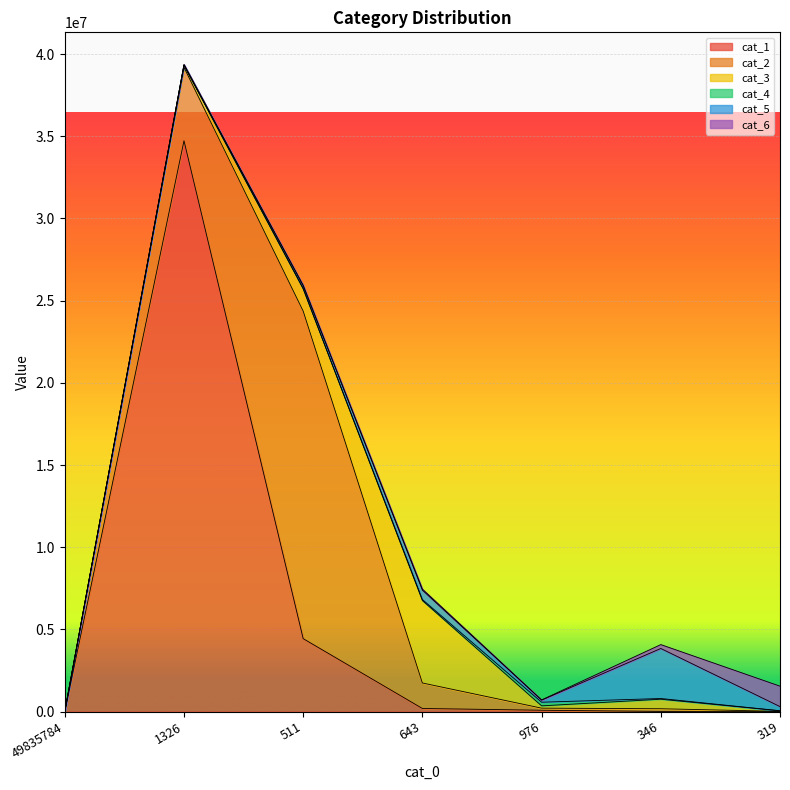

What is the value of the cat_3 point at the 6th from the left?

580485